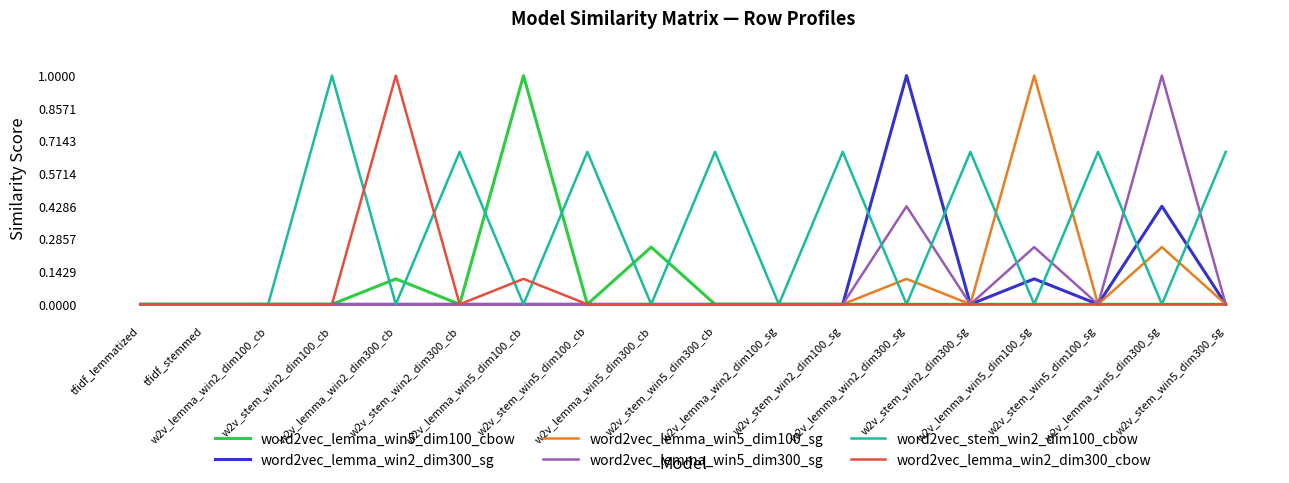

Which series has the largest total across all categories?

word2vec_stem_win2_dim100_cbow